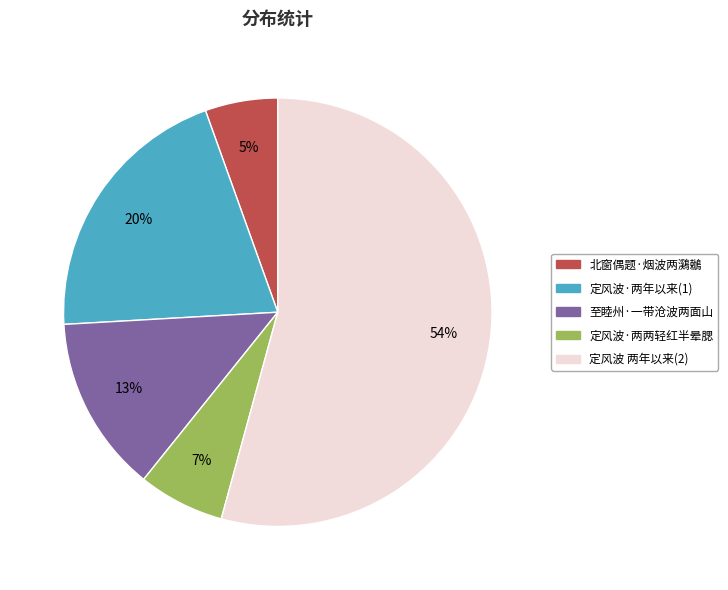

Which category has the biggest portion of the pie?

定风波 两年以来(2)